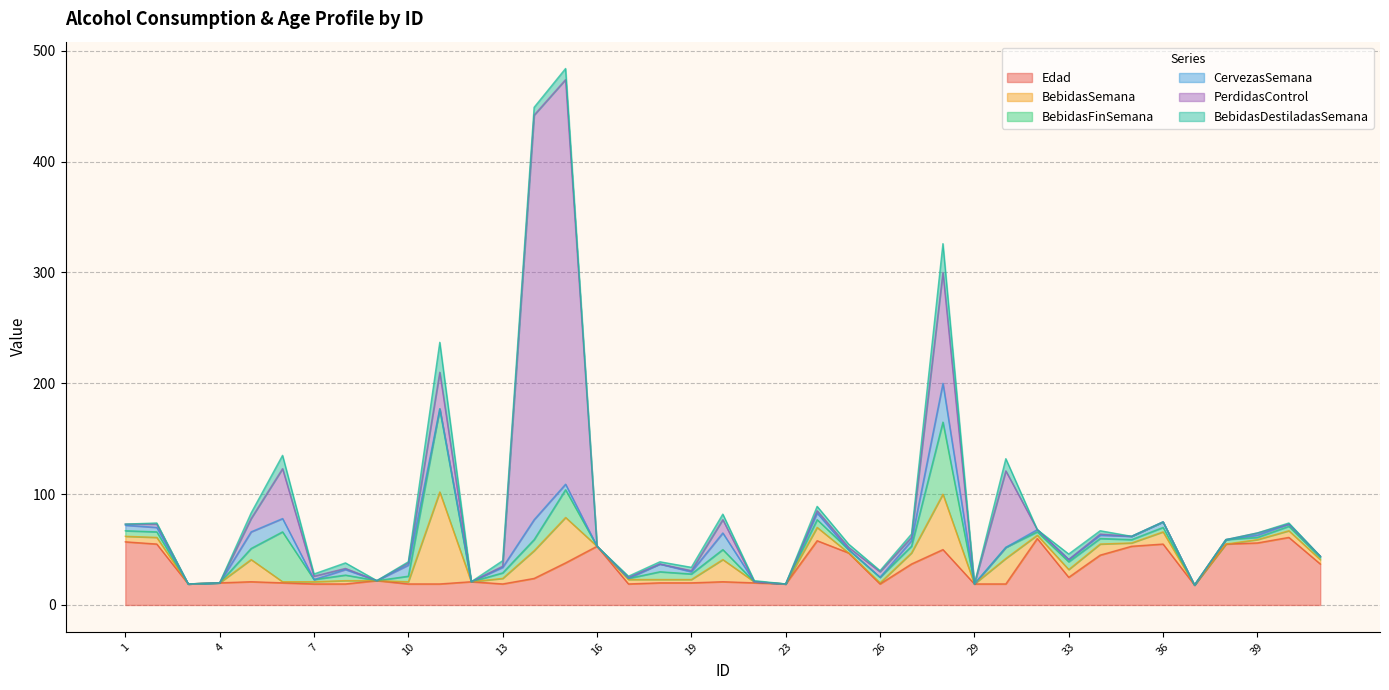

What are all the series names shown in the legend?

Edad, BebidasSemana, BebidasFinSemana, CervezasSemana, PerdidasControl, BebidasDestiladasSemana